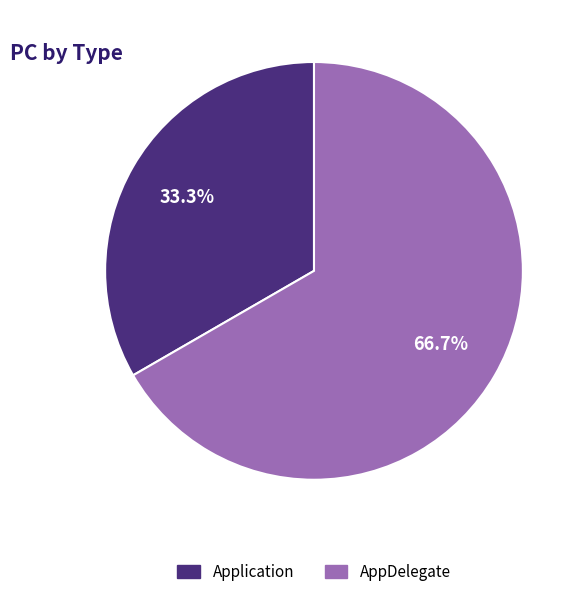

How many slices are in this pie chart?

2